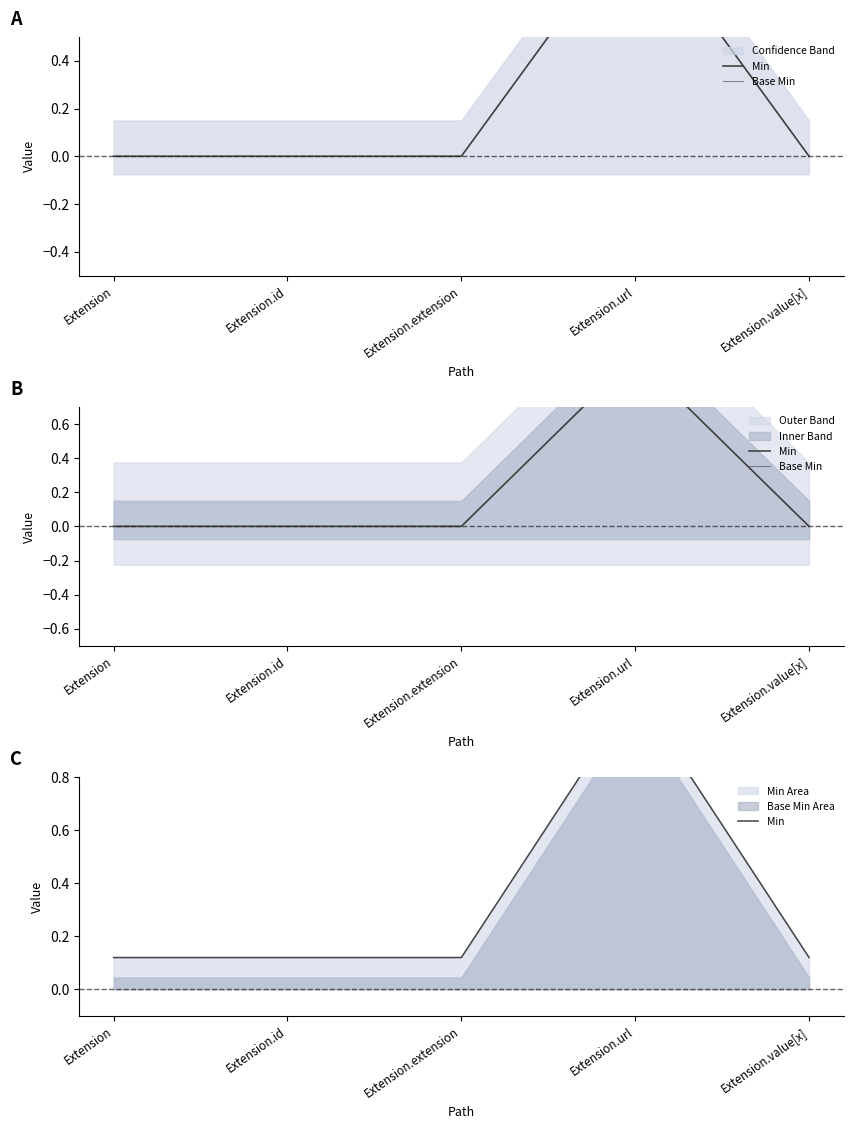

True or false: Base Min has a value of 0.6 at Extension.extension.

False